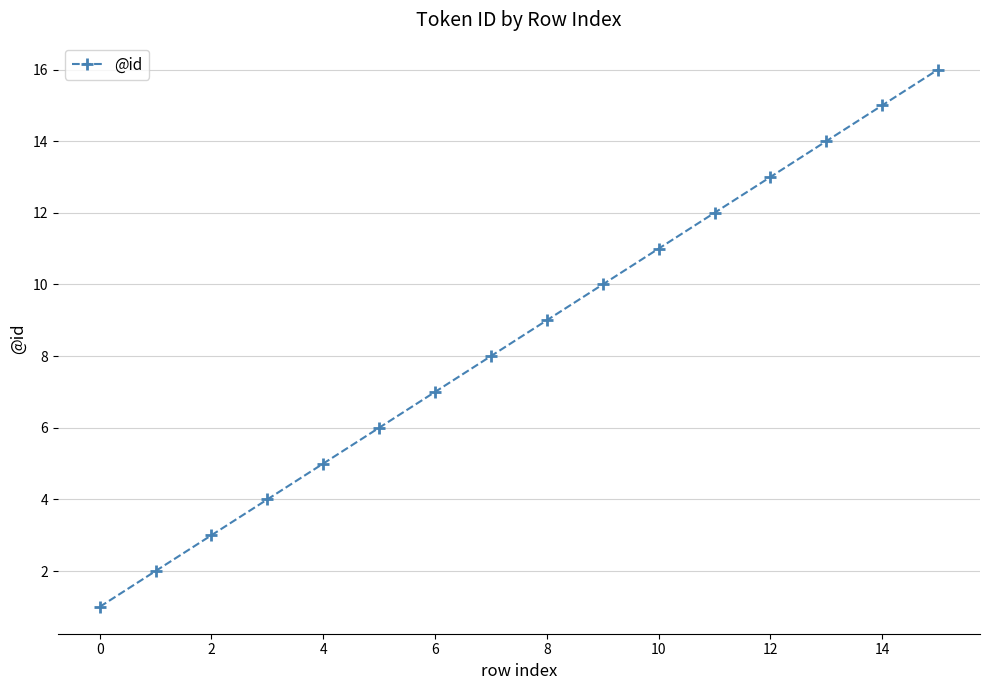

True or false: there are more than 2 points higher than both neighbors.

False